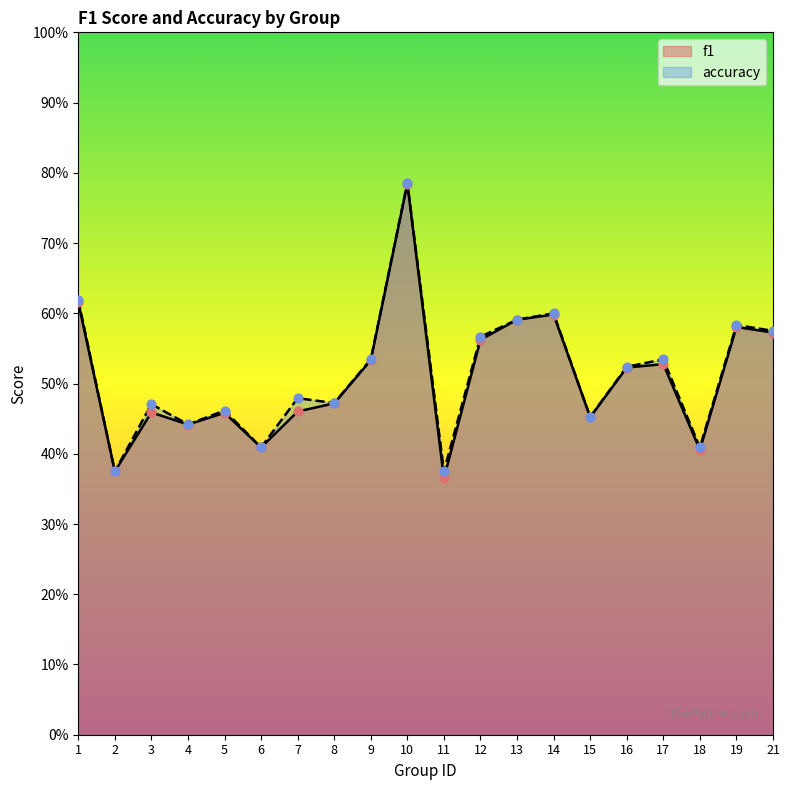

Which series has the largest total across all categories?

accuracy